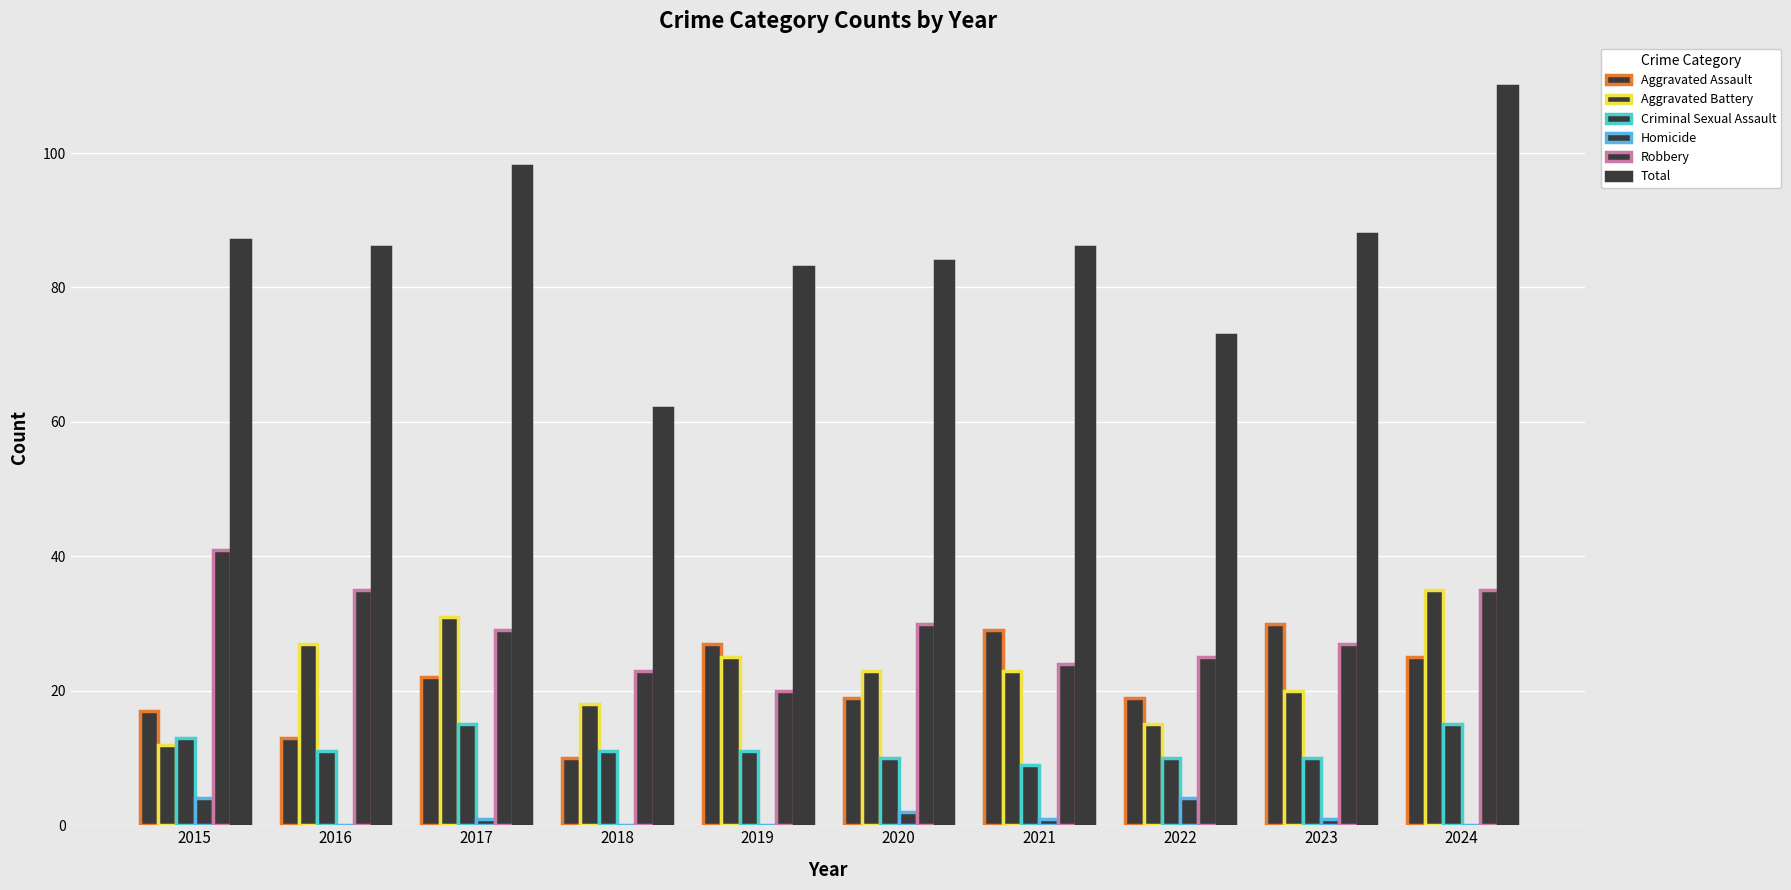

Are the bars horizontal?

No